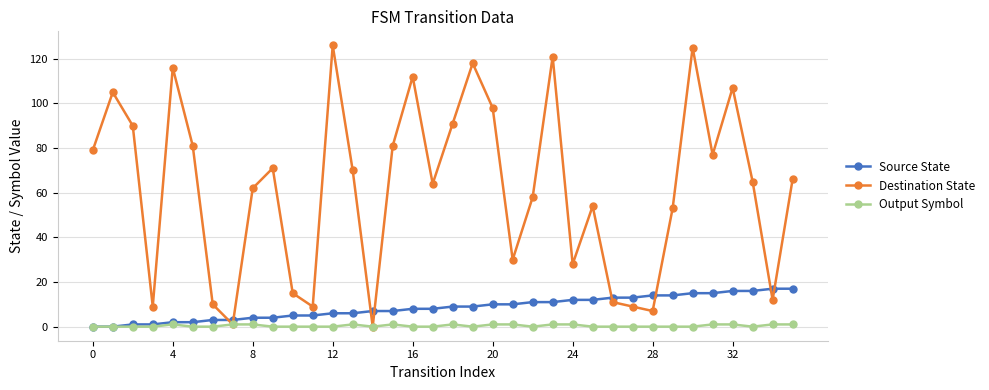

What is the value of the Destination State point at the 25th from the left?

28